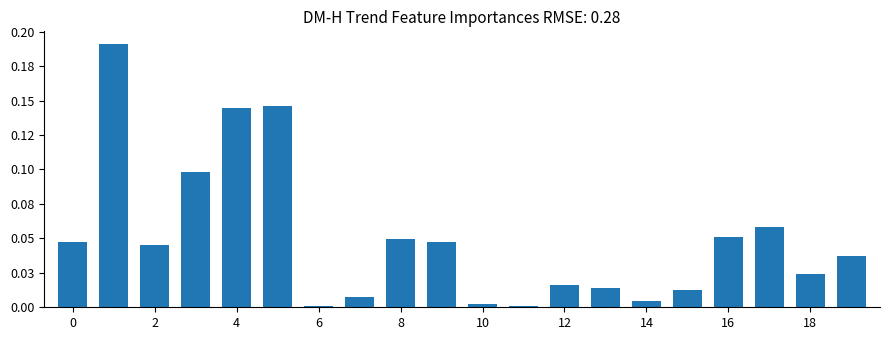

What is the label of the 8th bar from the right?

12